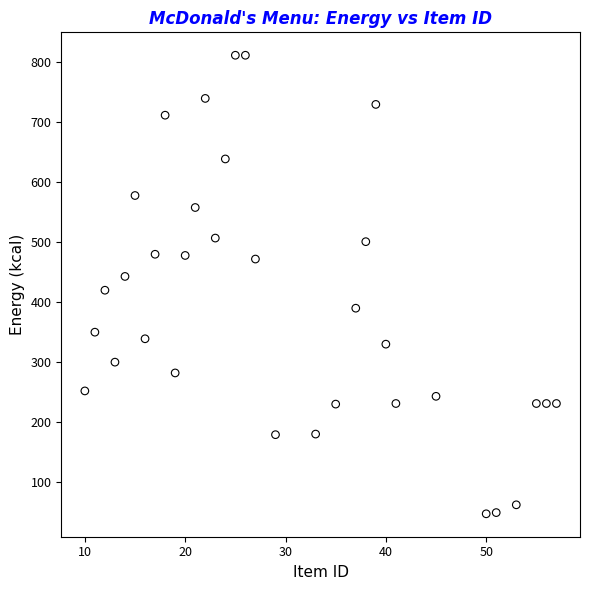

What is the range of X values (max minus min)?

47